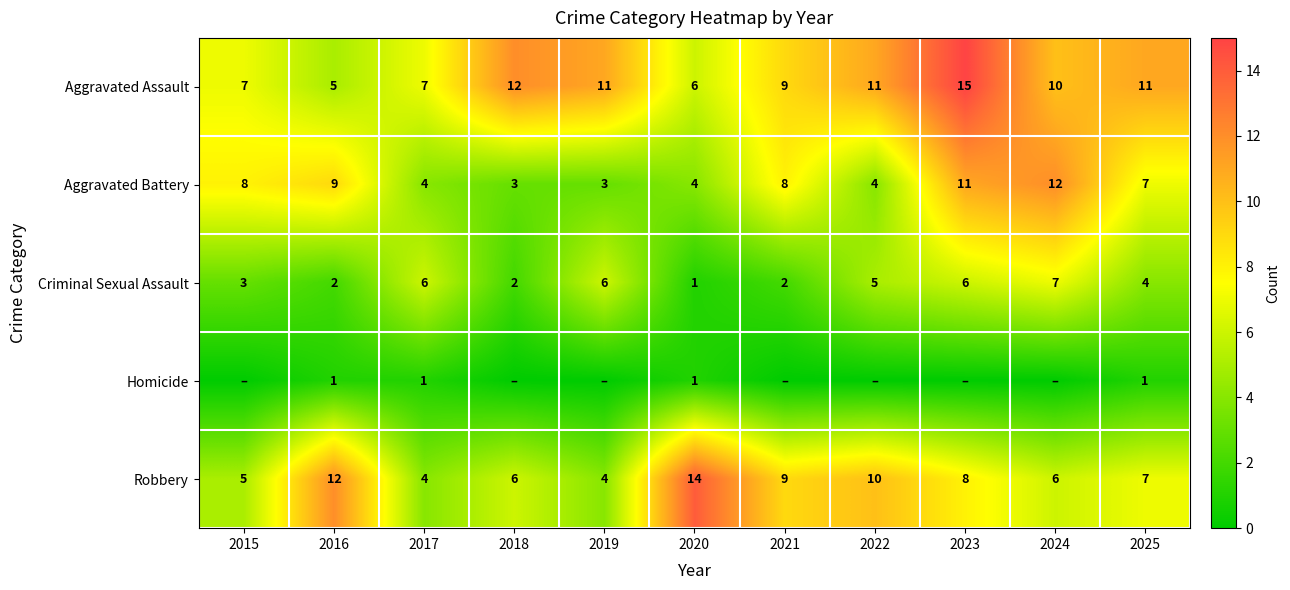

What is the sum of all Aggravated Battery values?

73